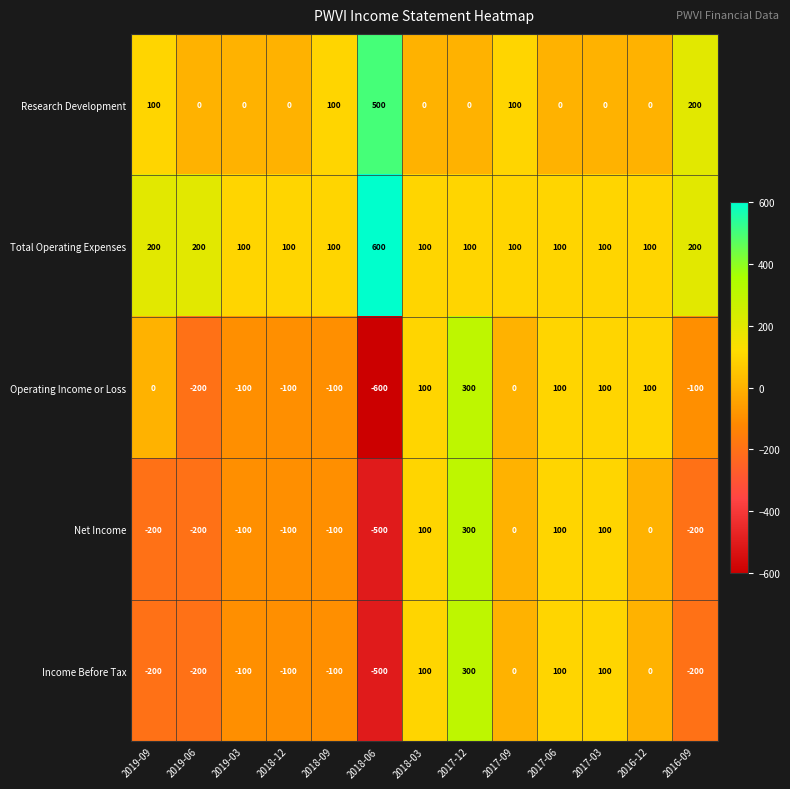

What is the minimum value shown in the chart?

-600